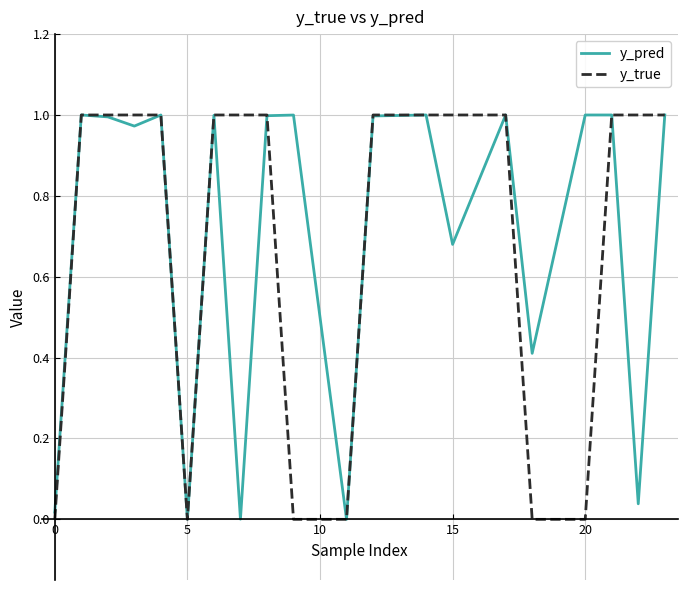

What are all the series names shown in the legend?

y_pred, y_true